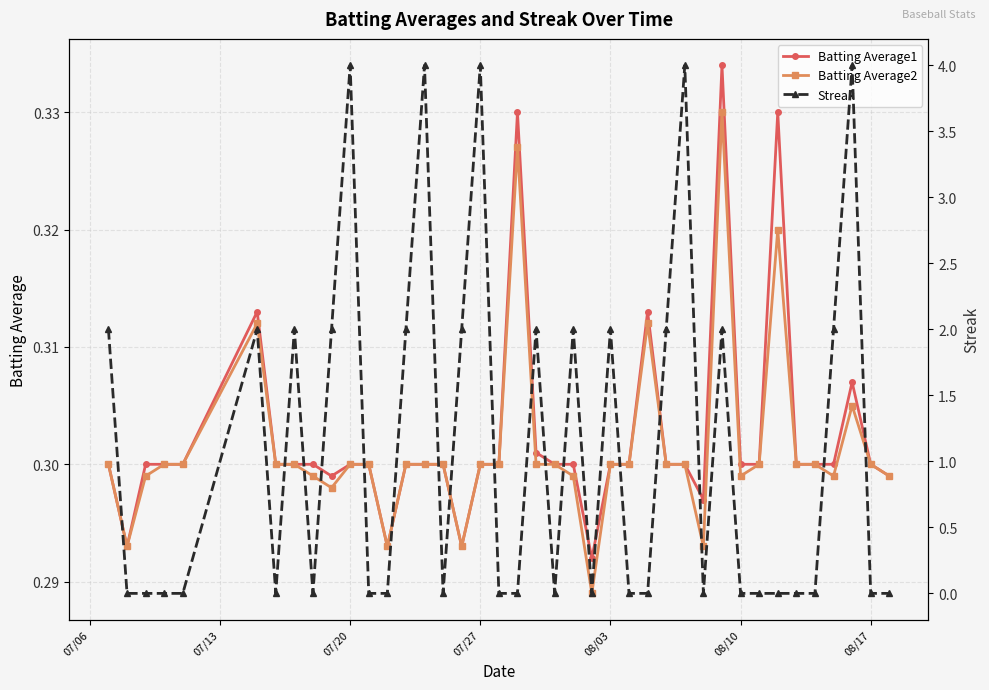

How many Batting Average2 values are between 0 and 1?

40